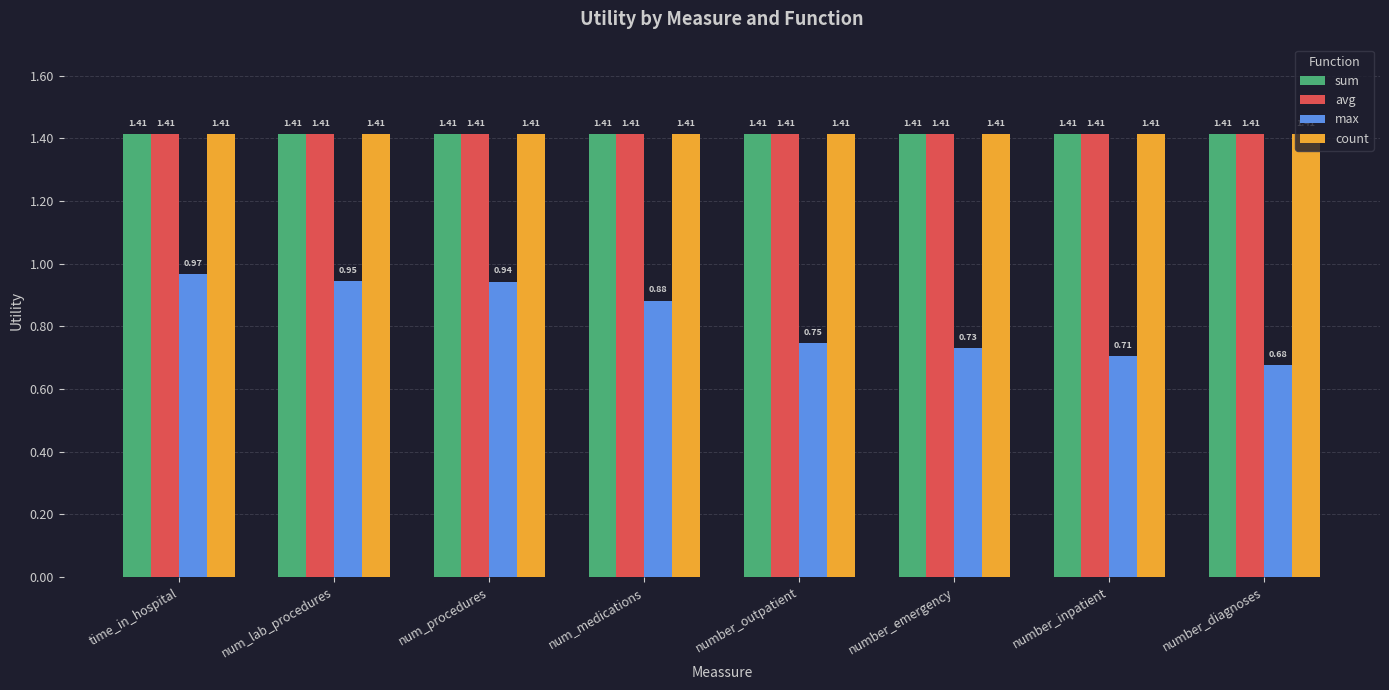

Which series changed the most between number_outpatient and number_diagnoses?

max